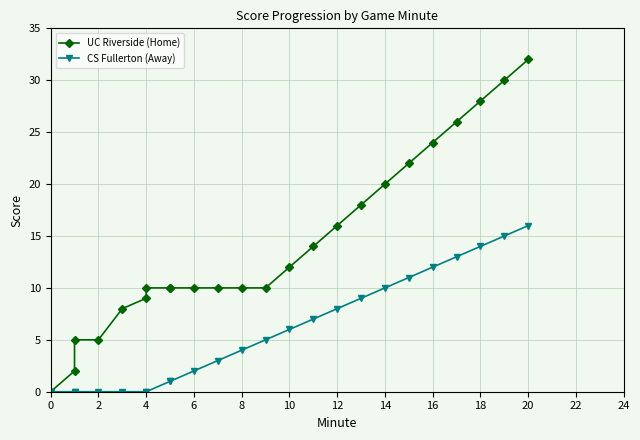

Rank the series at 14 from lowest to highest value.

CS Fullerton (Away), UC Riverside (Home)